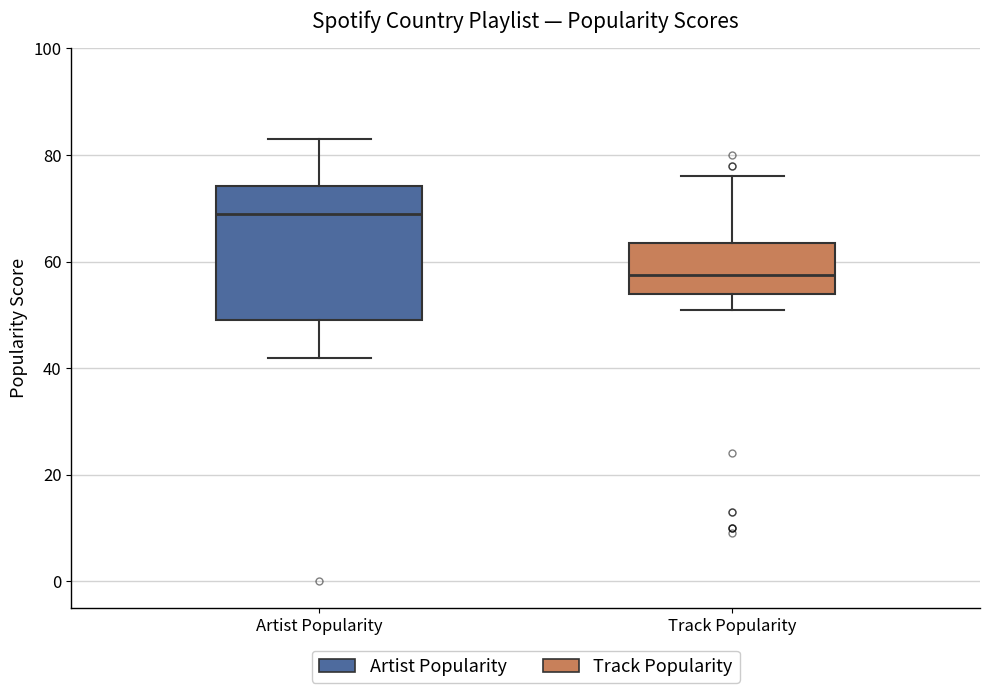

Which box's median line is the lowest?

Track Popularity